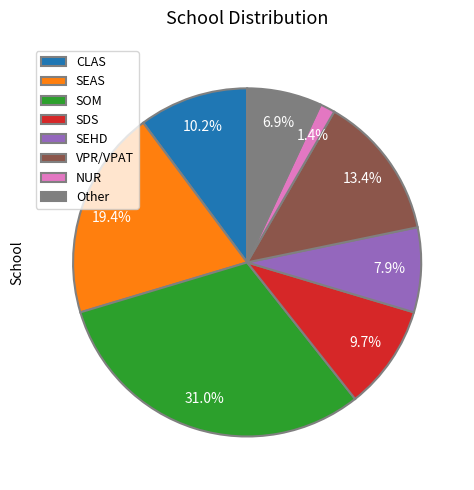

What is the total percentage of NUR and VPR/VPAT?

14.8%